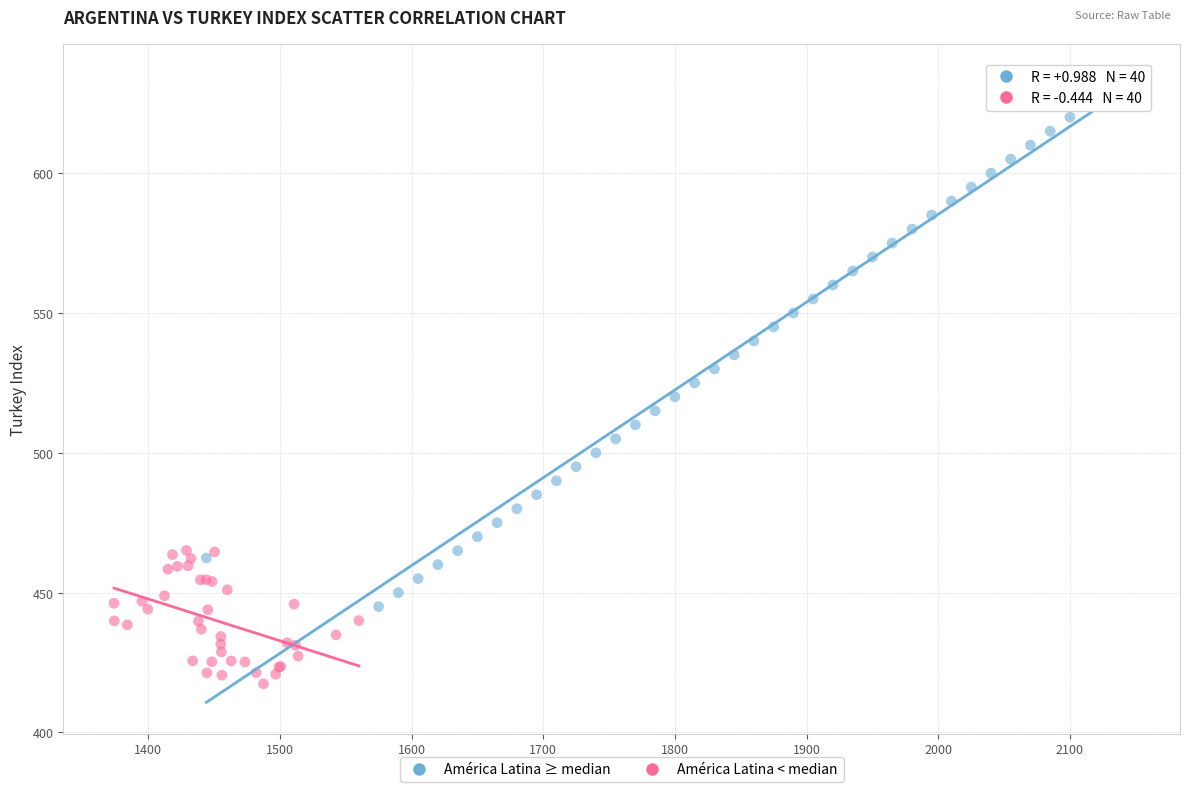

Which series reaches the minimum Y coordinate?

América Latina < median